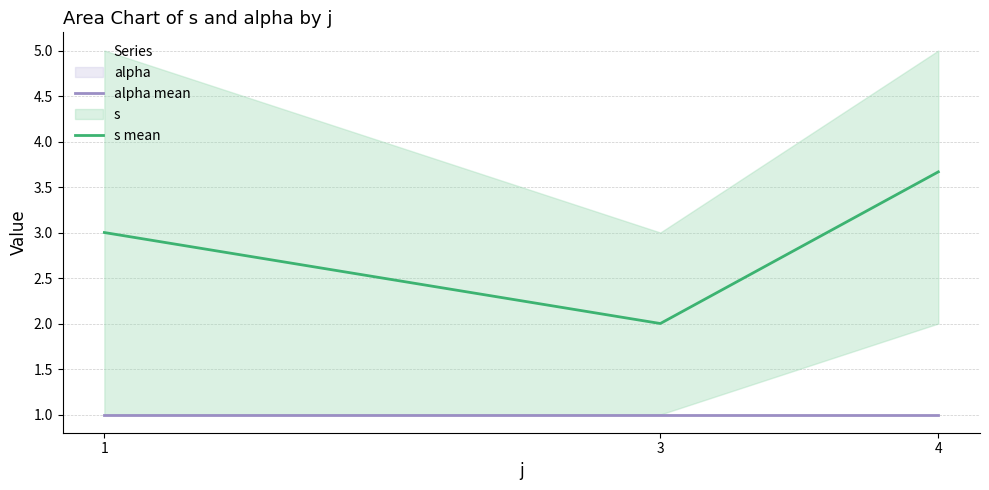

Reading right to left, what are all the values shown in this chart?

alpha mean: 1.0	1.0	1.0
s mean: 3.7	2.0	3.0